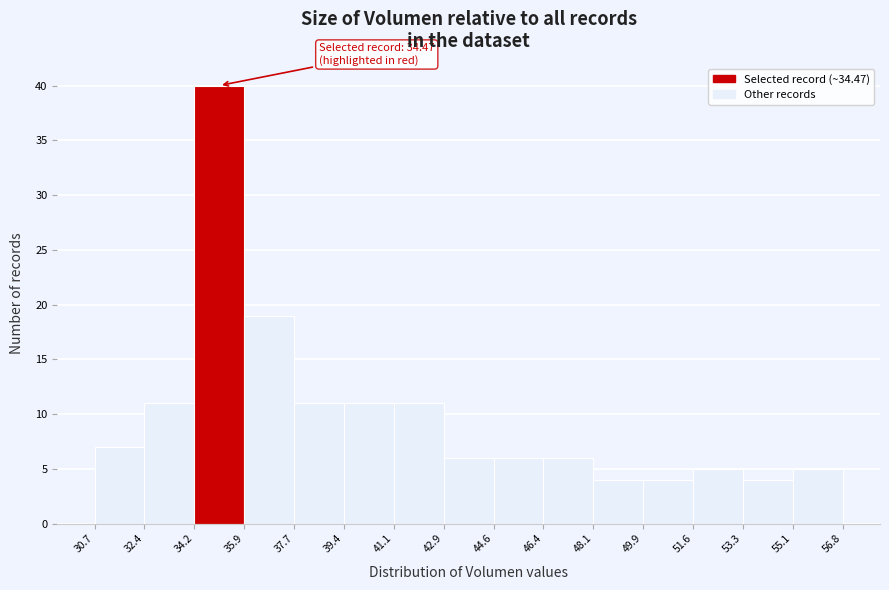

Which range on the x-axis has the tallest bar?

34.2 to 35.9